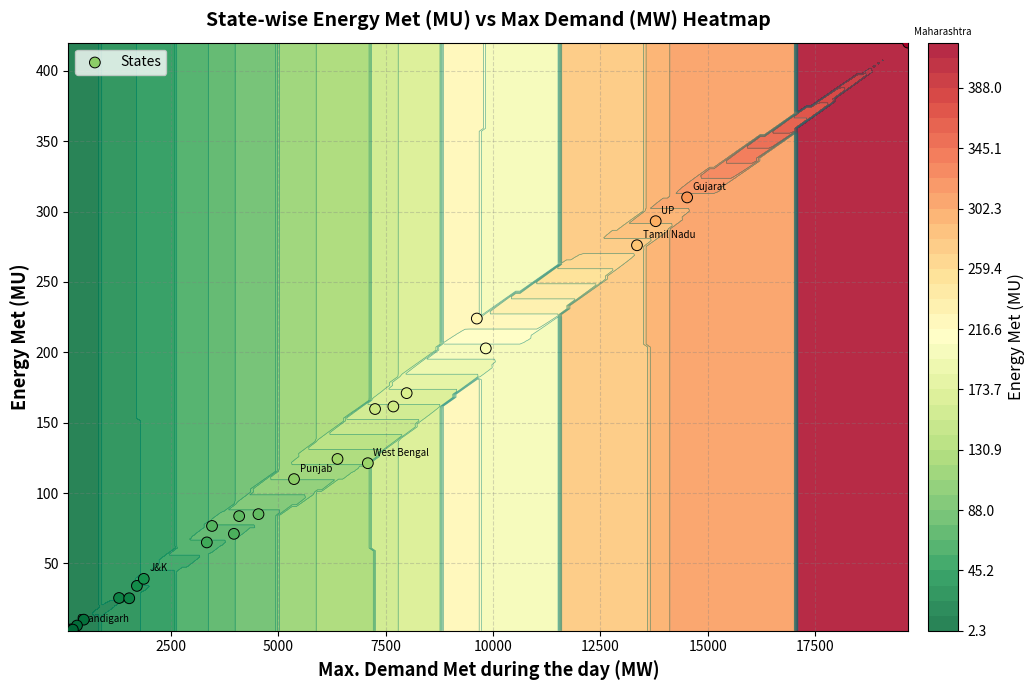

How many data points are less than 83?

13